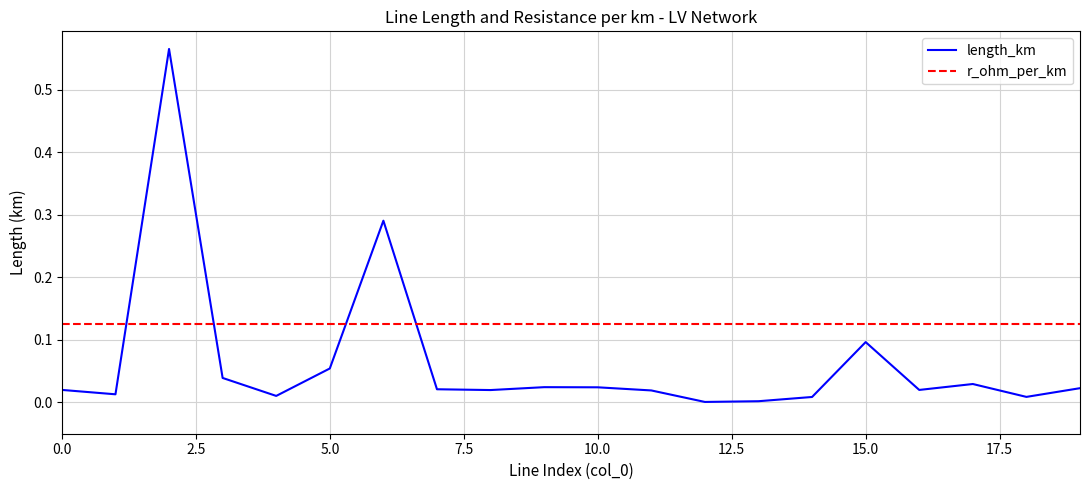

List the series in order of their overall mean, lowest first.

length_km, r_ohm_per_km